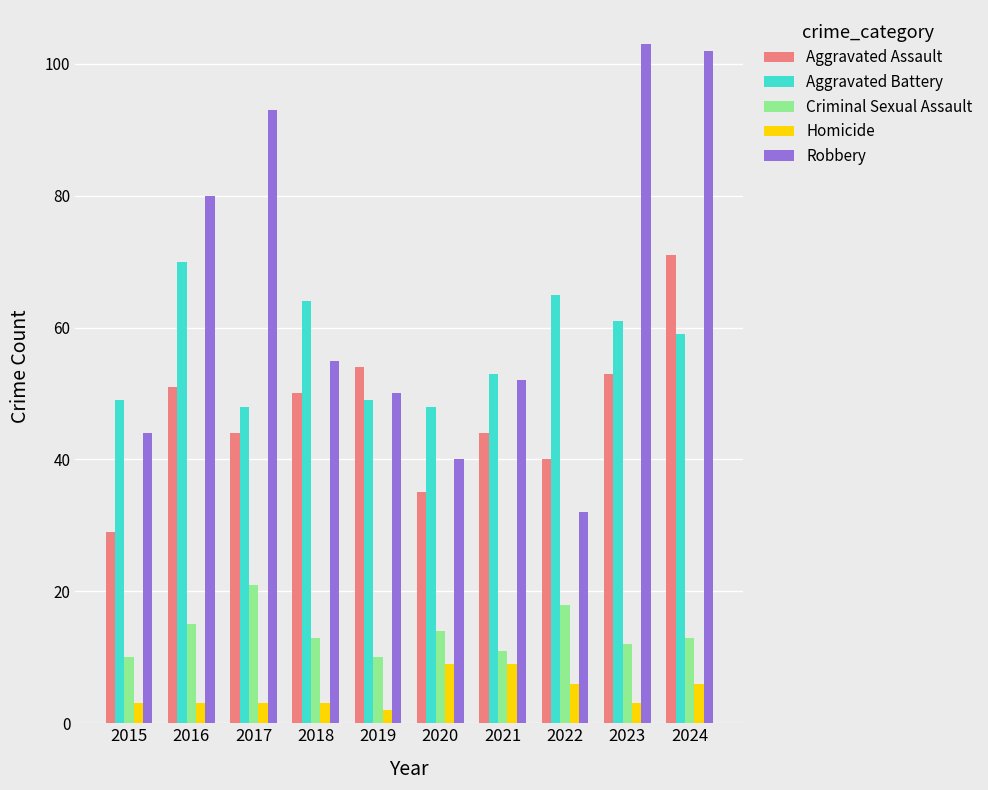

Which series has the widest spread of values?

Robbery